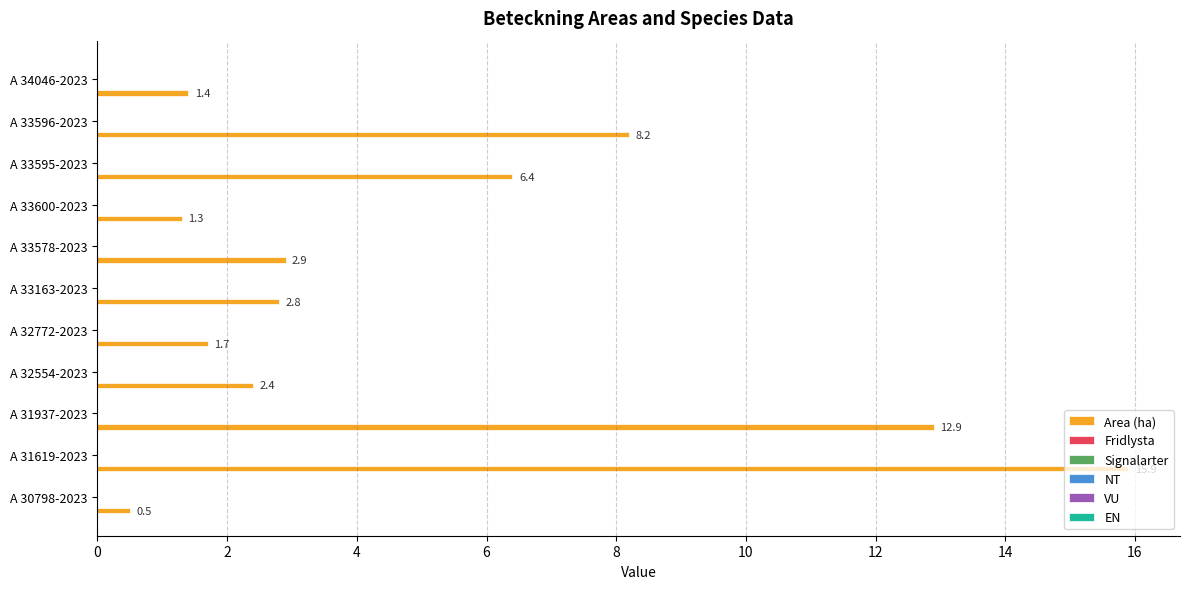

What is the greatest value displayed?

15.9